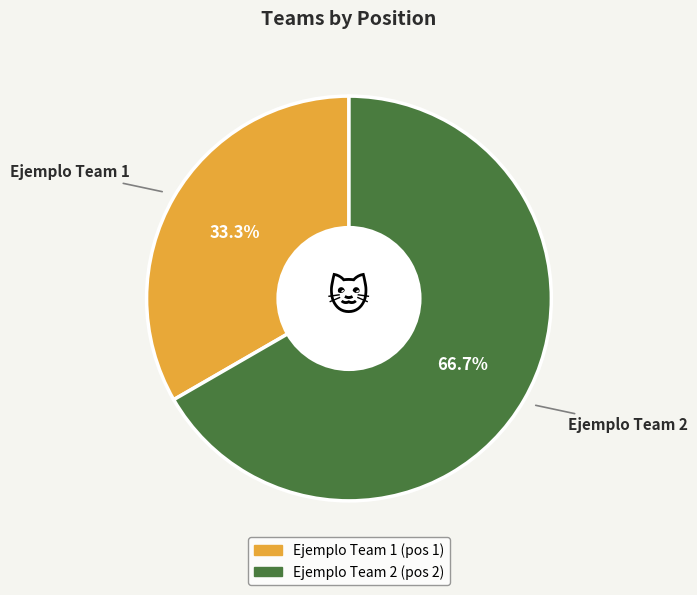

To the nearest percent, what percentage of the pie is Ejemplo Team 2?

67%